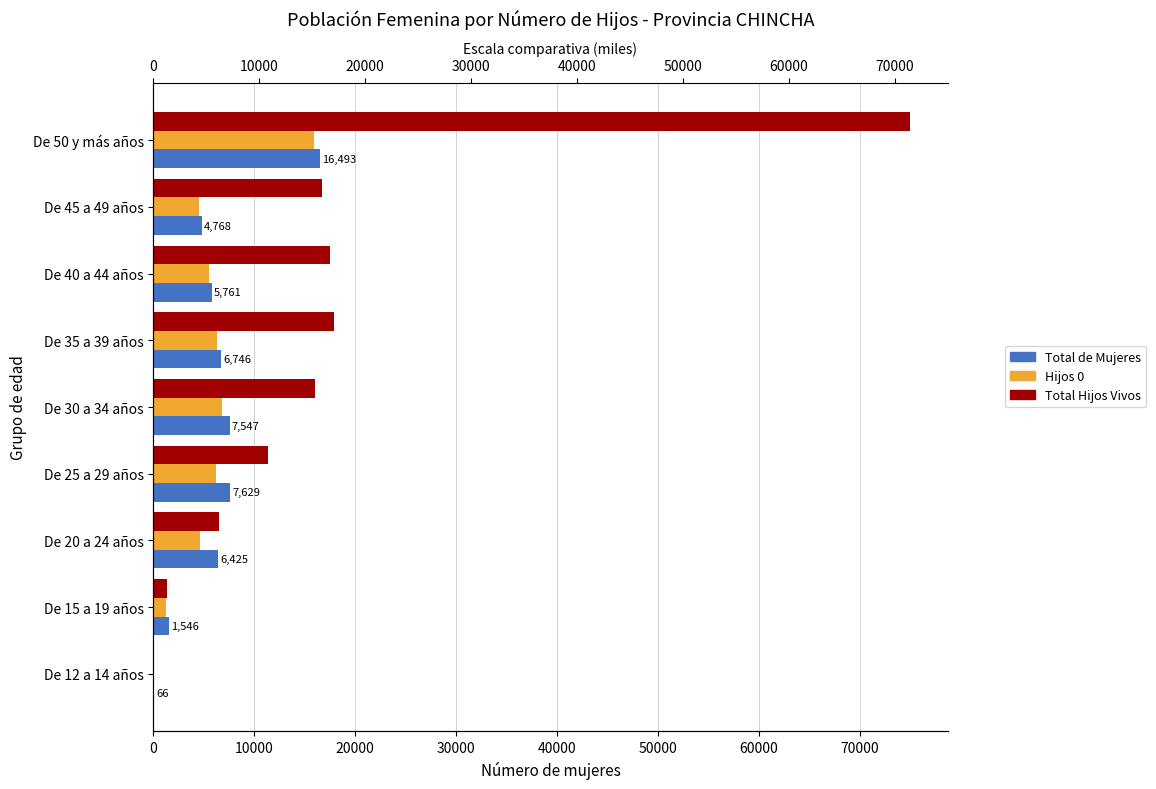

Reading right to left, extract all data points from this chart.

Total de Mujeres: 16493	4768	5761	6746	7547	7629	6425	1546	66
Hijos 0: 15898	4551	5483	6314	6819	6181	4650	1218	16
Total Hijos Vivos: 74969	16697	17551	17887	15980	11384	6454	1388	16